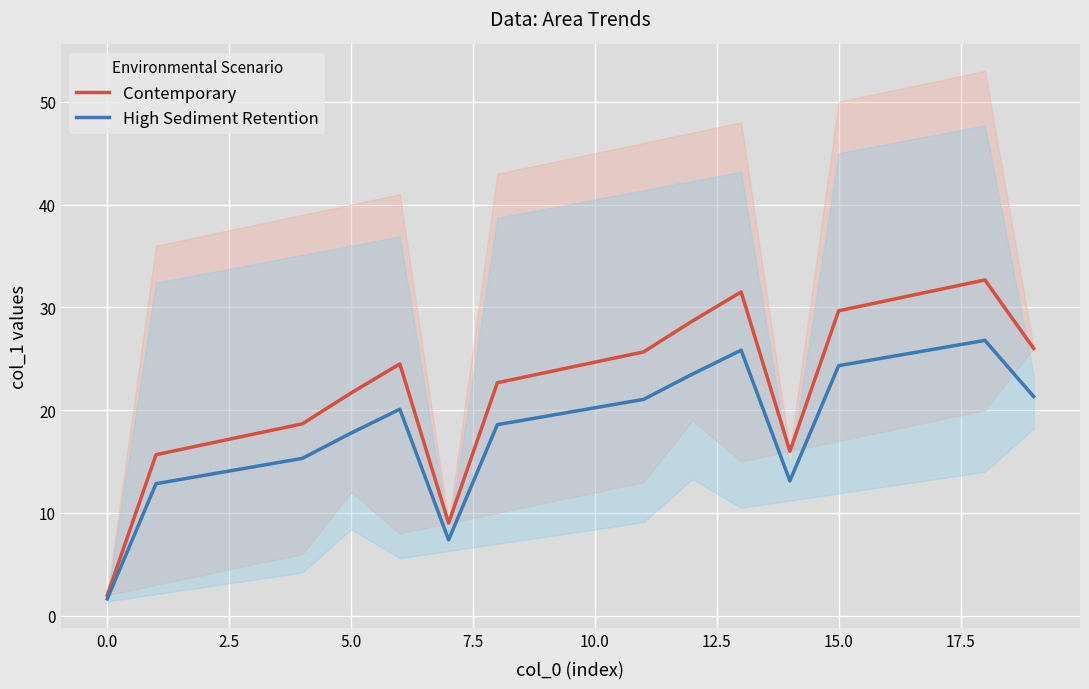

What is the difference between the maximum and minimum values in the High Sediment Retention series?

25.1